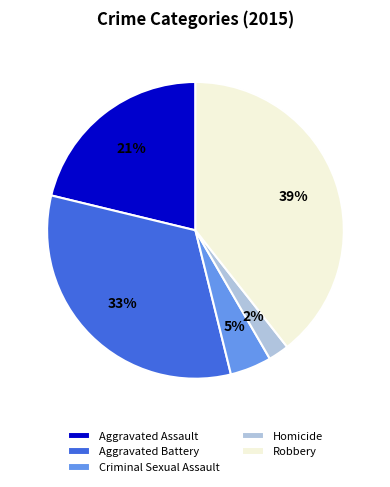

Rank the categories by value from lowest to highest.

Homicide, Criminal Sexual Assault, Aggravated Assault, Aggravated Battery, Robbery